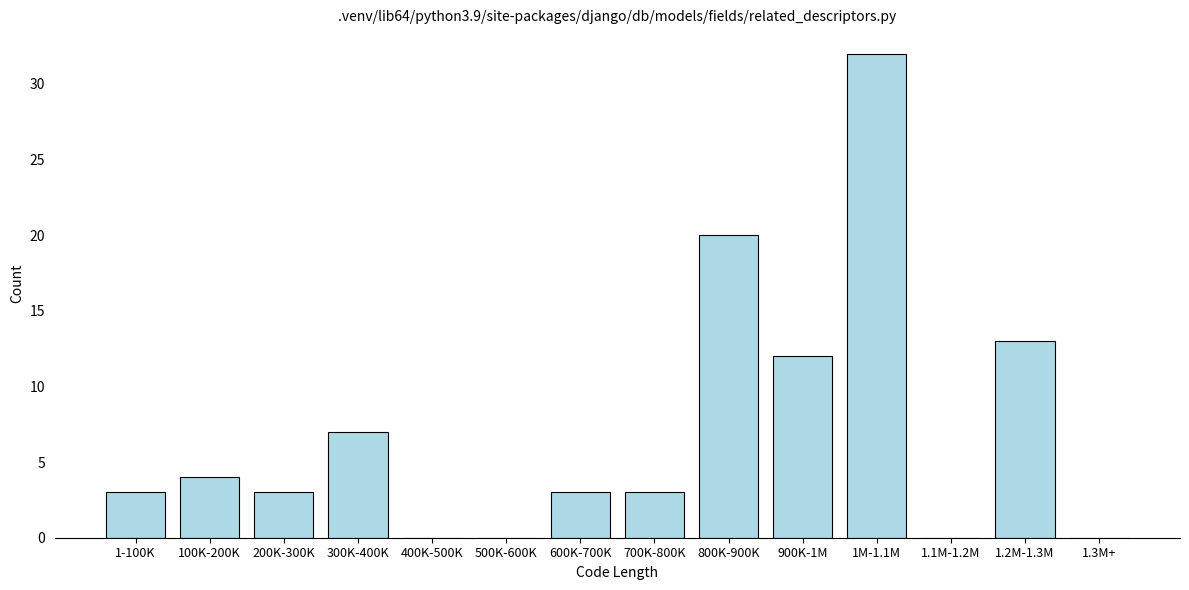

Reading left to right, list all the values displayed in this chart.

1-100K=3	100K-200K=4	200K-300K=3	300K-400K=7	400K-500K=0	500K-600K=0	600K-700K=3	700K-800K=3	800K-900K=20	900K-1M=12	1M-1.1M=32	1.1M-1.2M=0	1.2M-1.3M=13	1.3M+=0